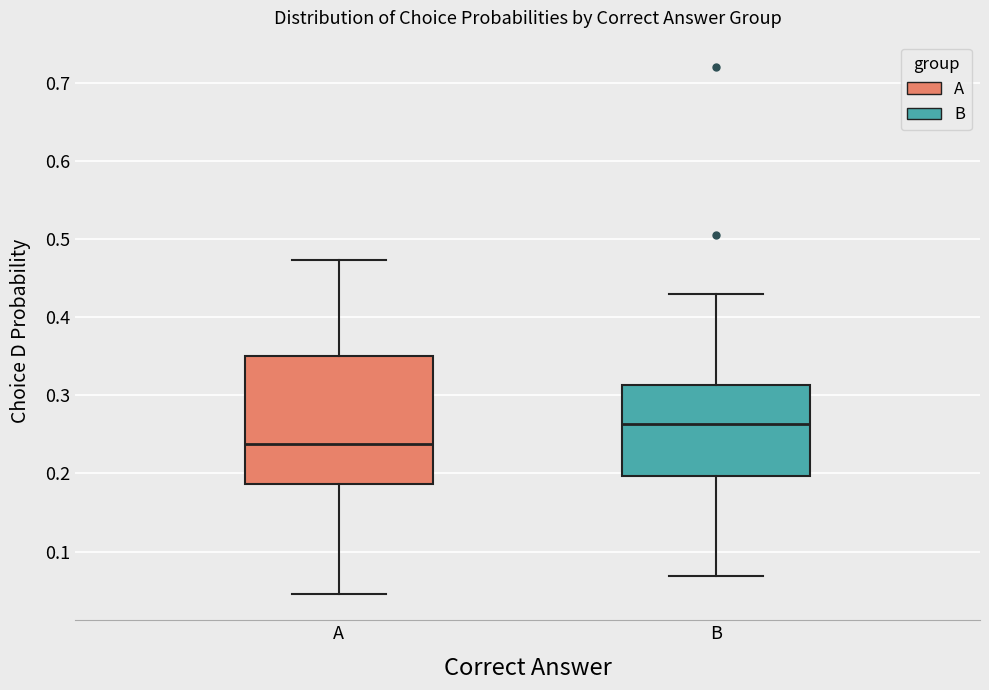

Reading left to right, read every box against the y-axis: the position of its median line, the range the box covers, and the ends of its whiskers. The values are not printed on the chart, so give them approximately, as read against the axis.

A: median 0.24, box 0.19 to 0.35, whiskers 0.05 to 0.47
B: median 0.26, box 0.20 to 0.31, whiskers 0.07 to 0.43